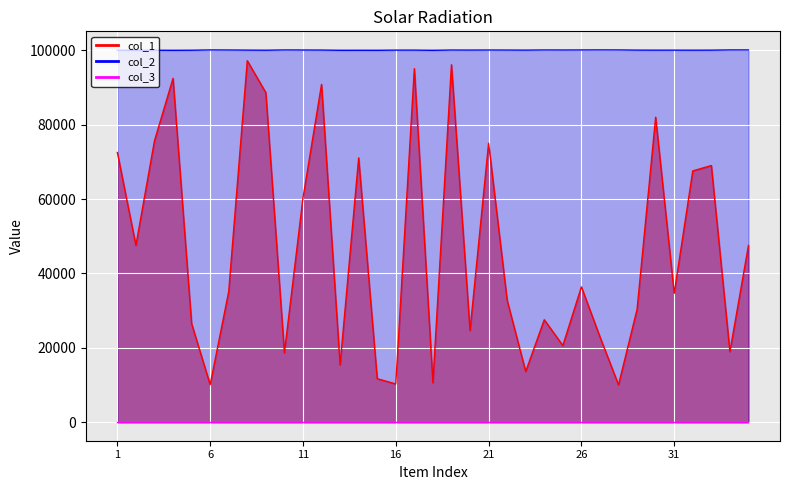

What is the minimum value for col_1?

10016